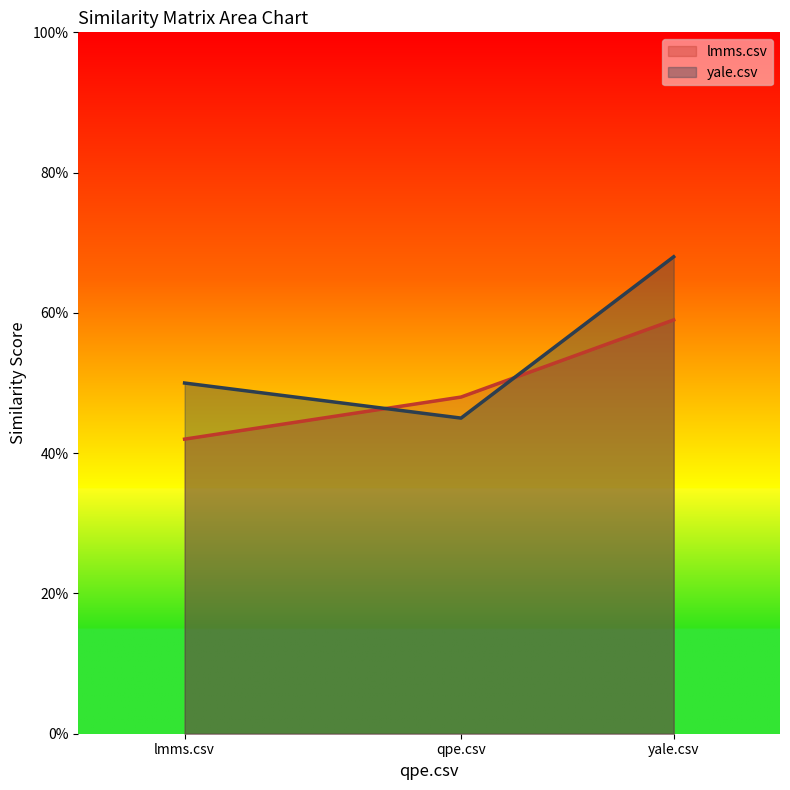

What is the difference between the second highest and minimum values in the lmms.csv series?

0.1